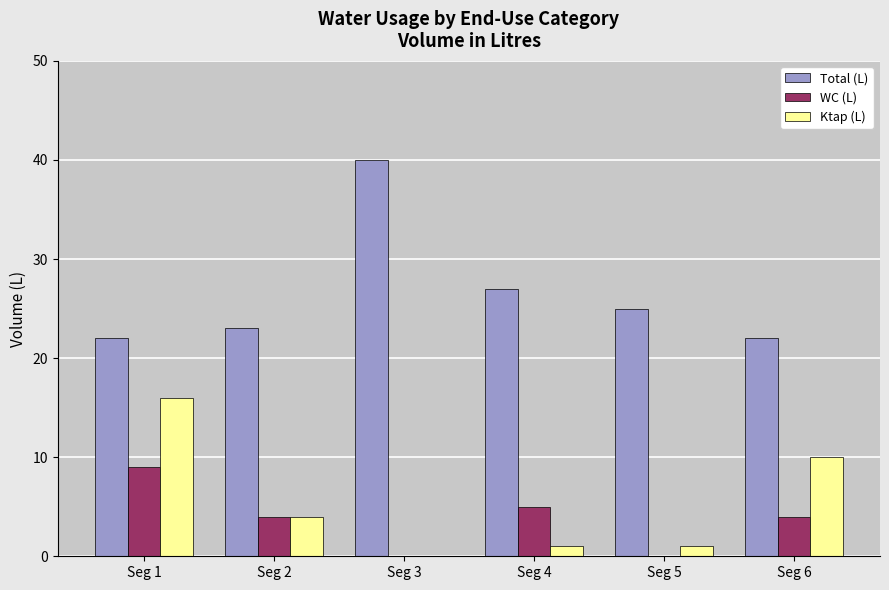

Count the WC (L) values in the range 0 to 5.

5